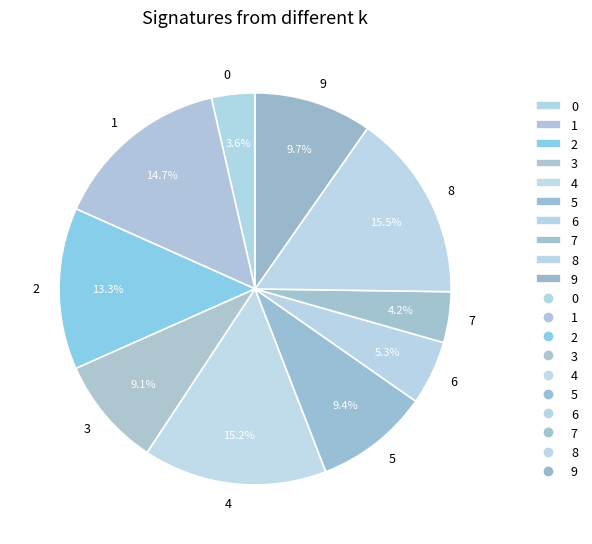

Between 0 and 5, which is larger?

5